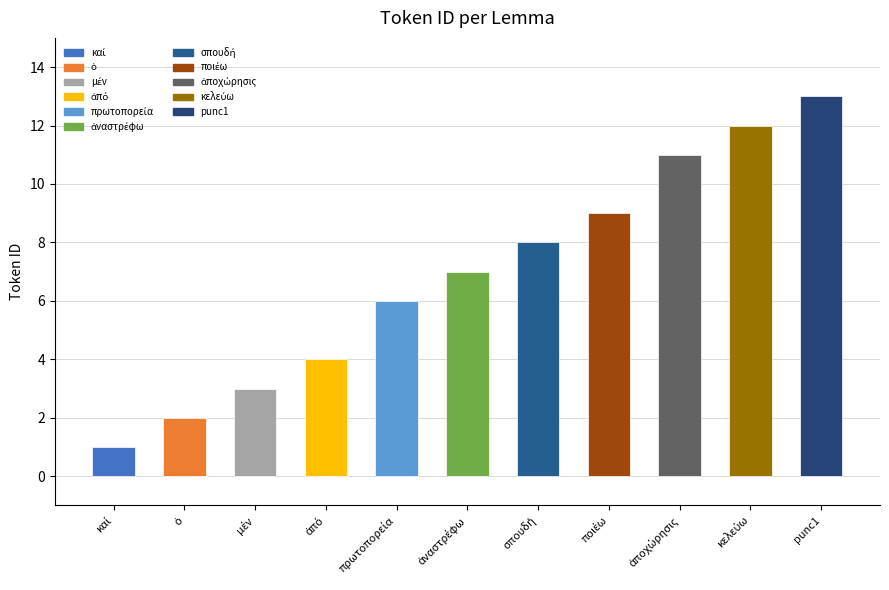

What is the difference between the maximum and minimum values?

12